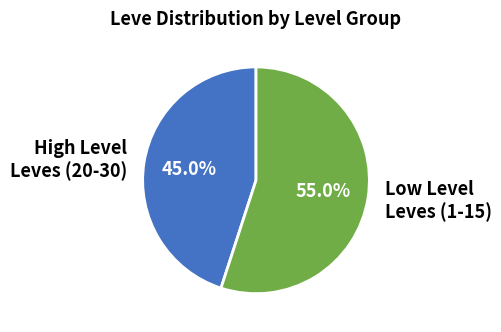

To the nearest percent, what is the average slice percentage?

50%